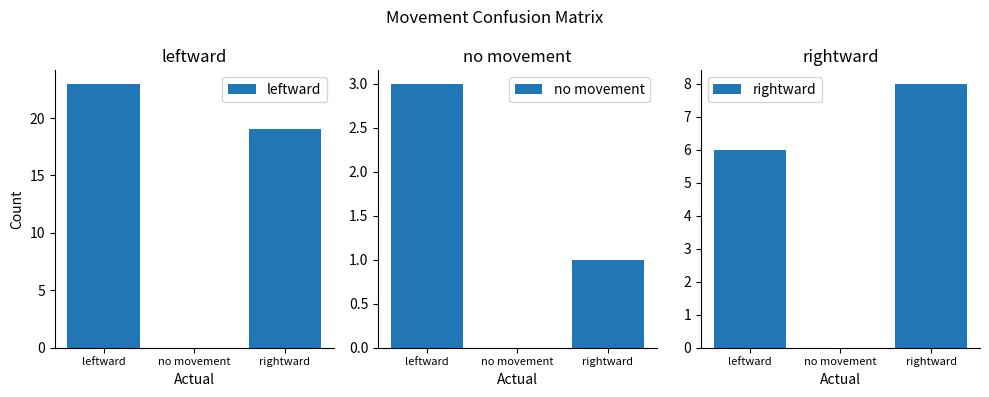

How many values in the leftward series exceed 19?

1